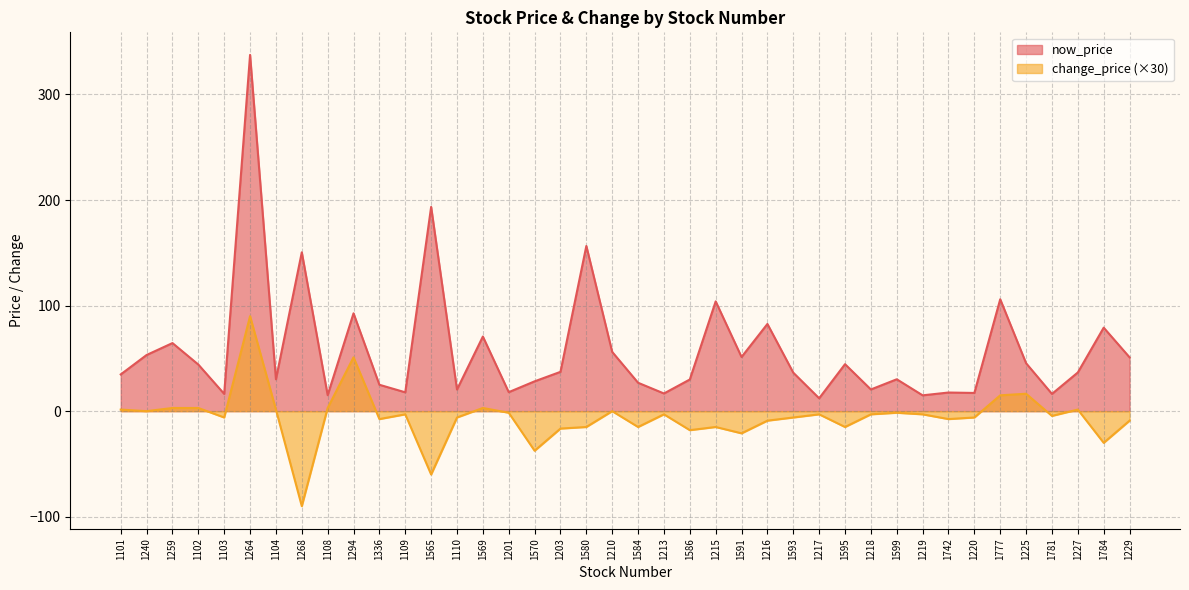

Which series changed the most between 1101 and 1591?

change_price